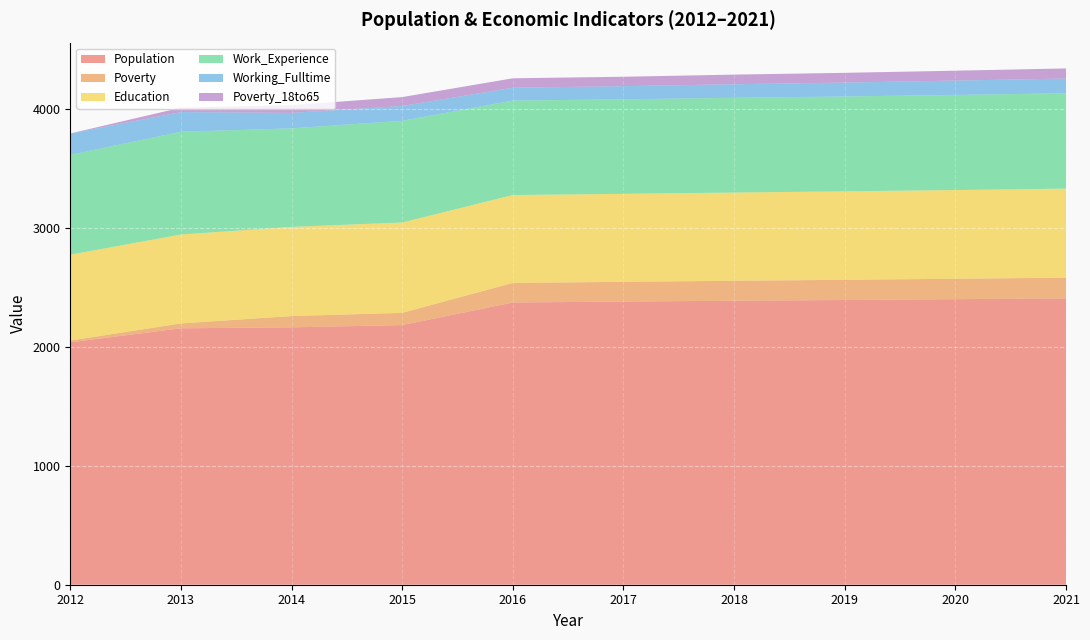

Reading left to right, transcribe all the data shown in this chart.

Population: 2039	2157	2165	2184	2374	2382	2389	2395	2402	2409
Poverty: 15	41	95	103	165	166	168	170	172	174
Education: 722	748	750	760	739	740	742	744	746	749
Work_Experience: 840	864	829	855	795	795	797	798	800	802
Working_Fulltime: 179	166	130	125	108	111	114	117	121	124
Poverty_18to65: 1	37	65	75	79	79	81	82	83	85